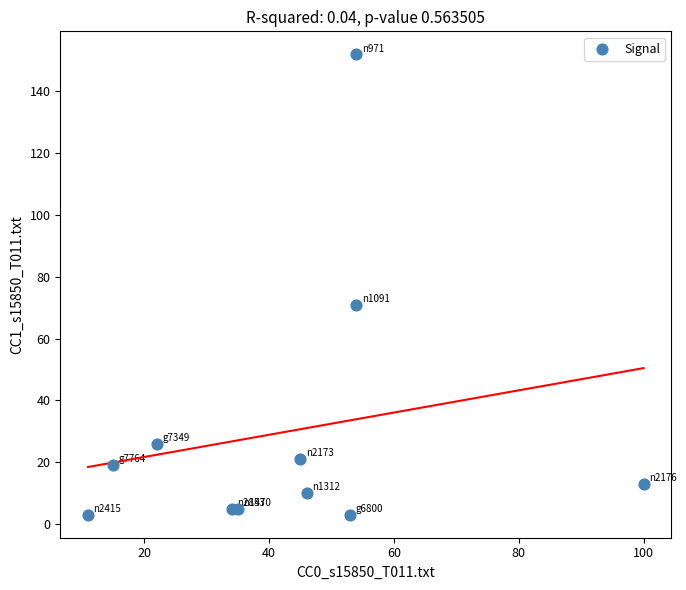

What Y value in the scatter plot is closest to 77?

71